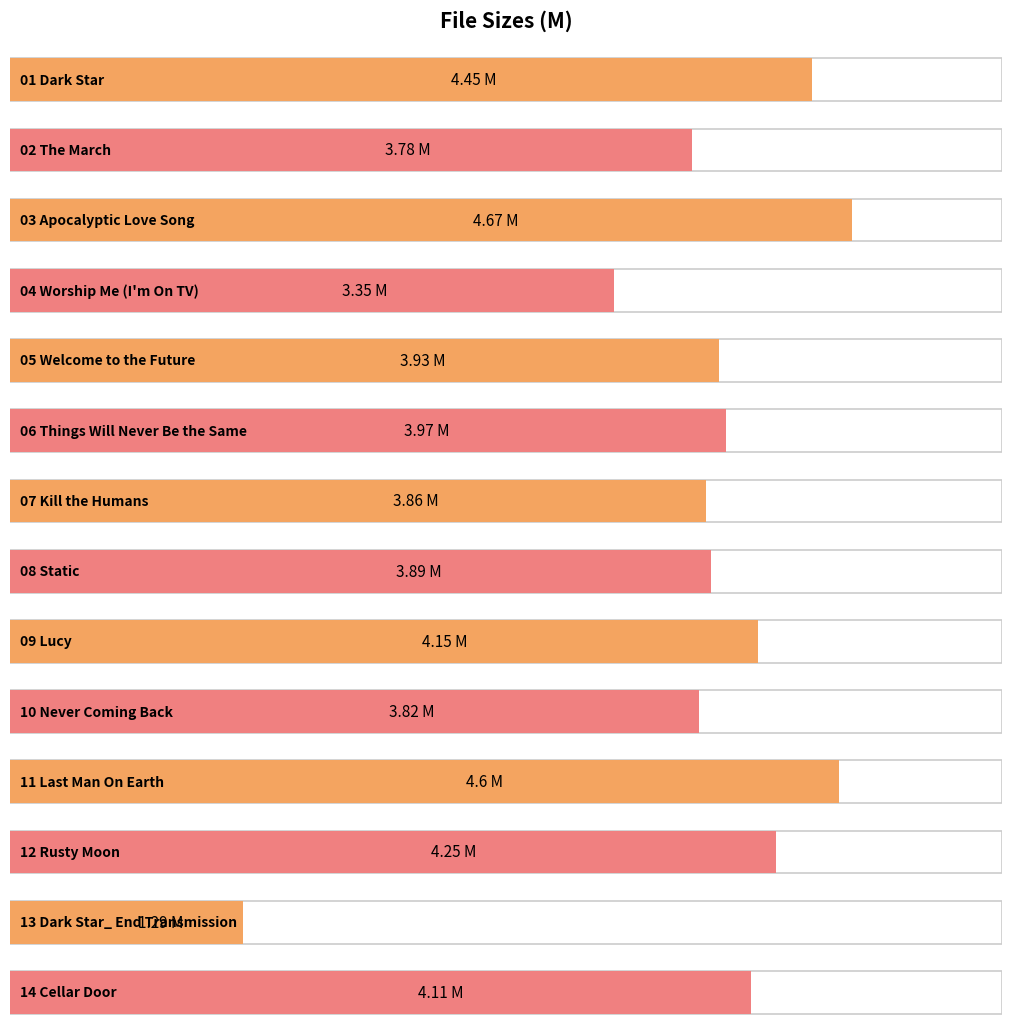

What is the change in value from 12 Rusty Moon.m4a to 13 Dark Star_ End Transmission.m4a?

-3.0